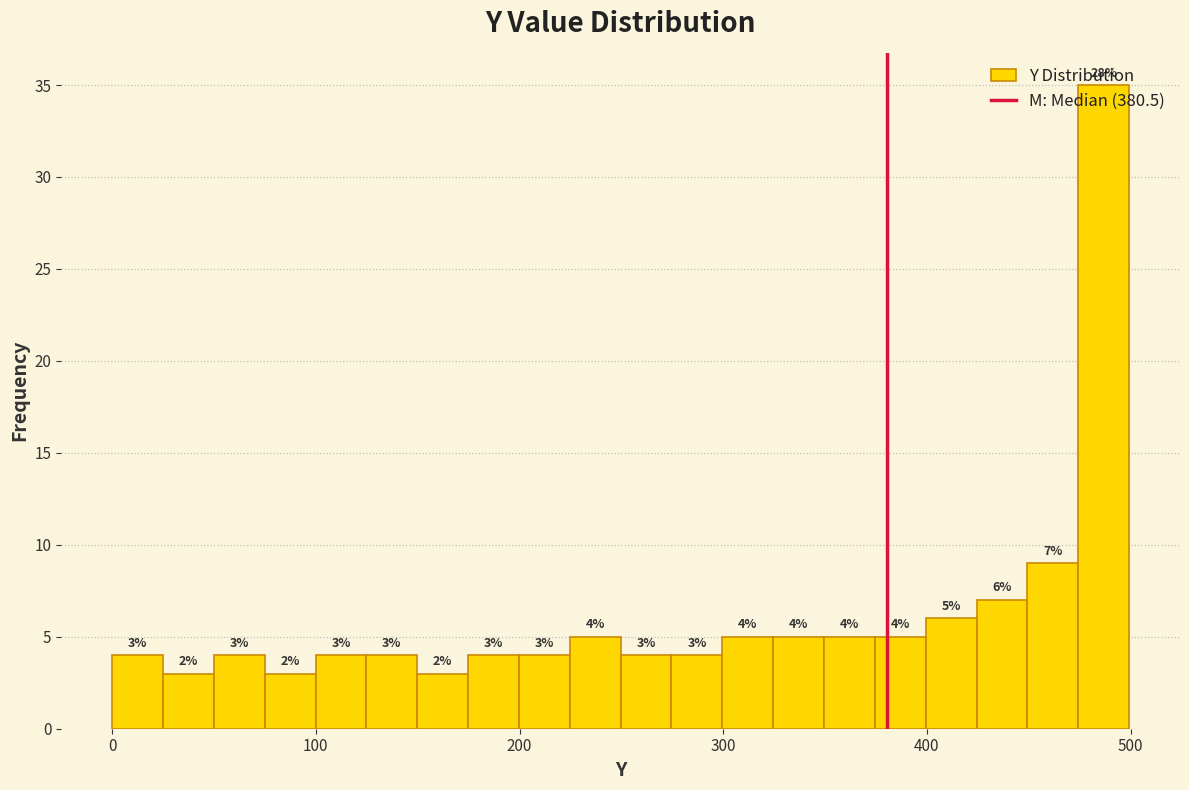

Around what value on the x-axis is the tallest bar? Give the approximate position of its centre, as read against the axis.

490